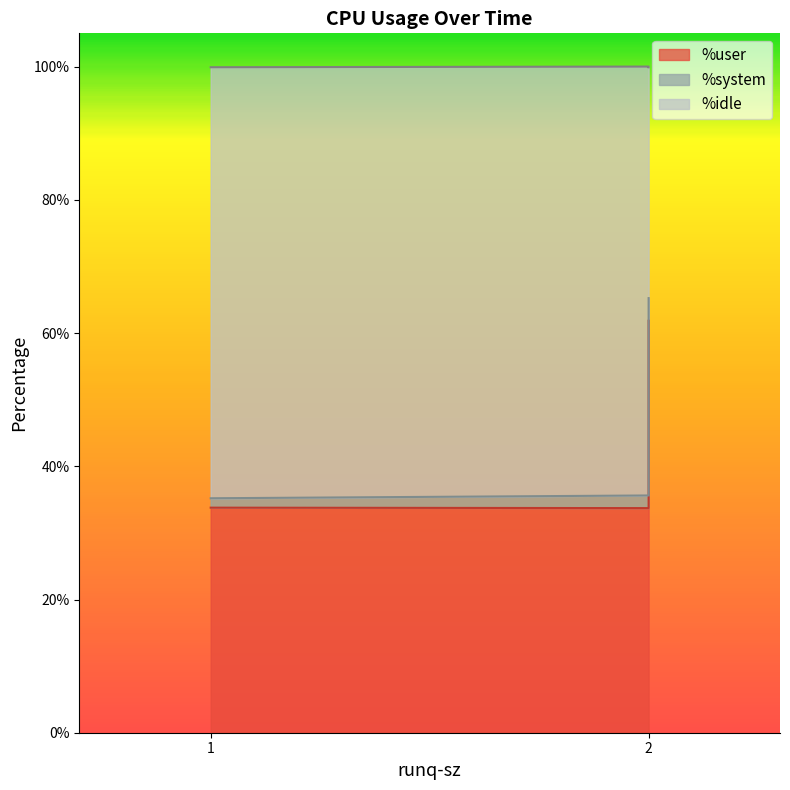

What is the maximum value shown in the chart?

65.2